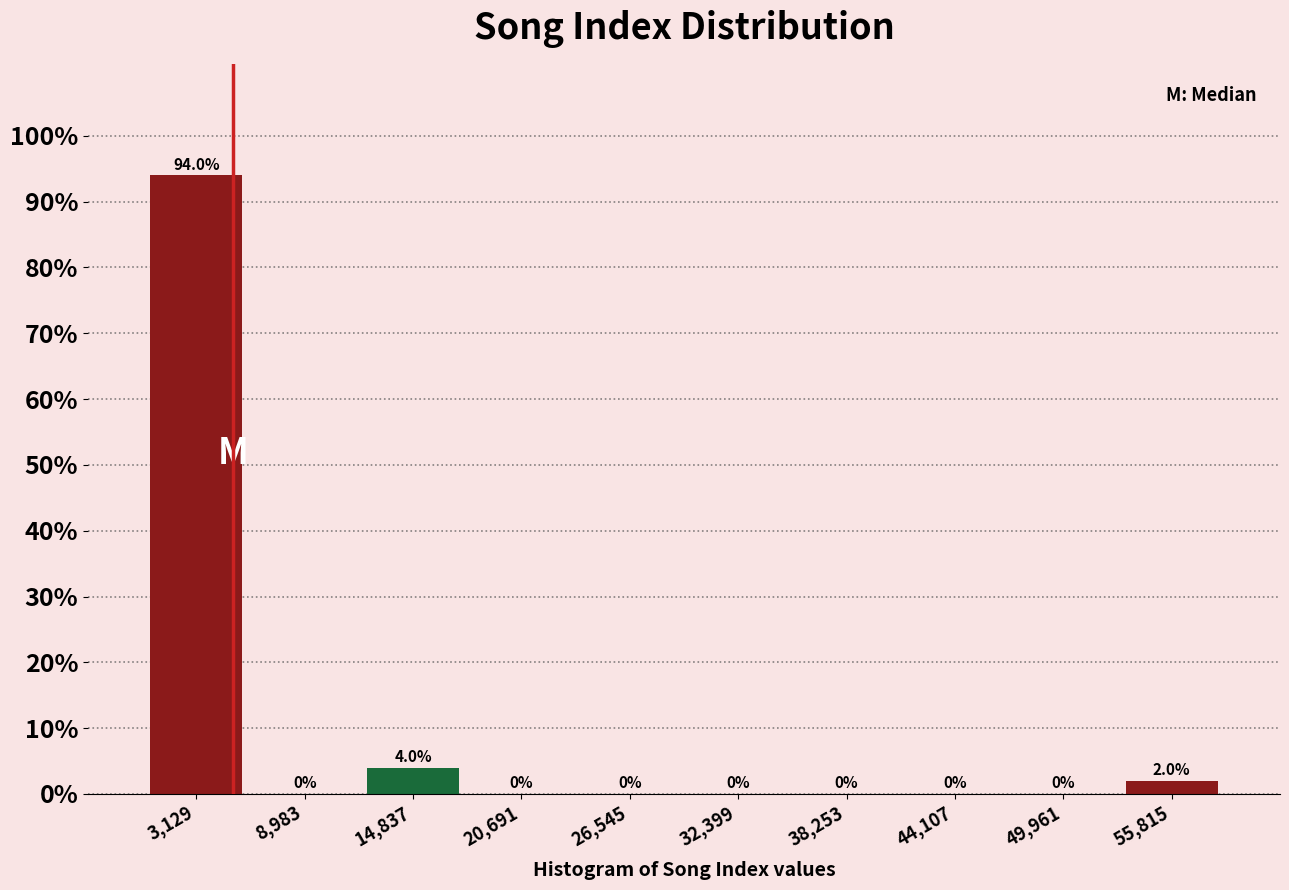

Reading left to right, list every bar in this chart as the range it spans on the x-axis followed by its height. The bar edges are not printed on the chart, so give them approximately, as read against the axis.

0 to 6000: 94.0
6000 to 12000: 0.0
12000 to 18000: 4.0
18000 to 24000: 0.0
24000 to 29000: 0.0
29000 to 35000: 0.0
35000 to 41000: 0.0
41000 to 47000: 0.0
47000 to 53000: 0.0
53000 to 59000: 2.0